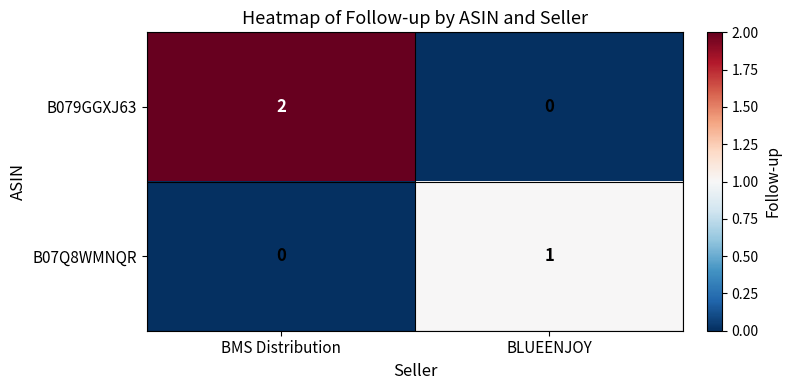

At BLUEENJOY, list the series in order from smallest to largest.

B079GGXJ63, B07Q8WMNQR